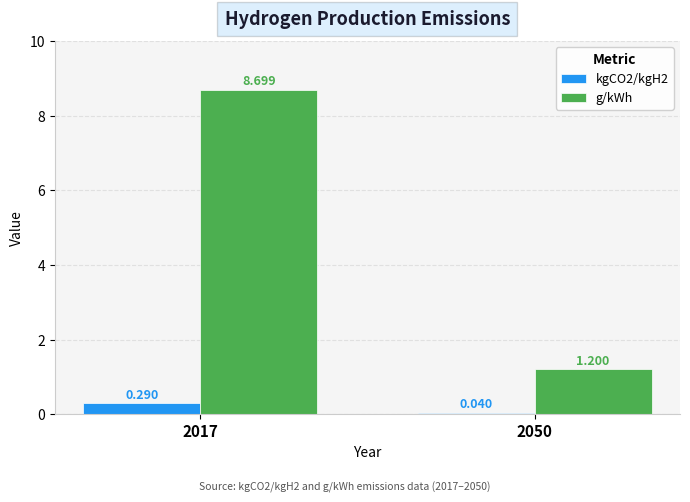

Is it true that g/kWh equals 0.6 at 2050?

False